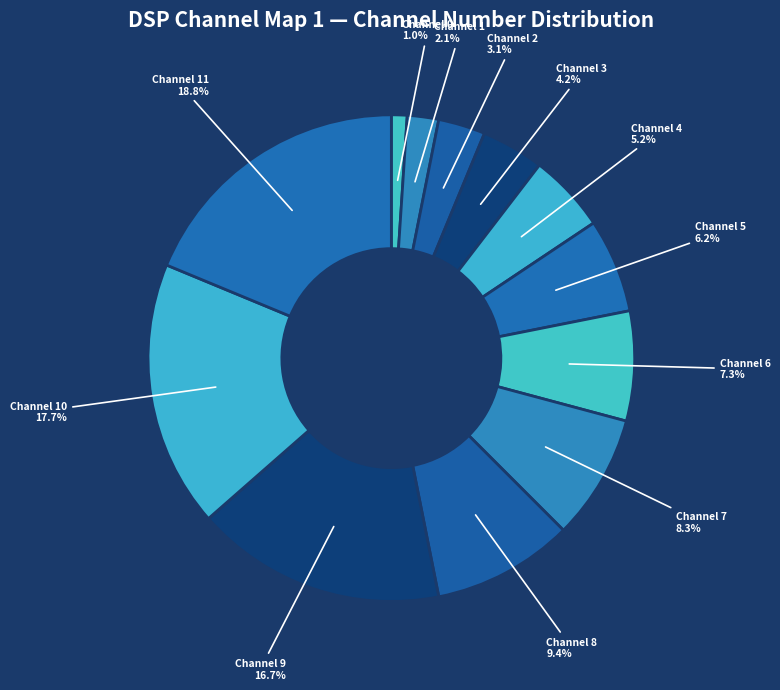

Is there any slice that represents more than half of the pie?

No